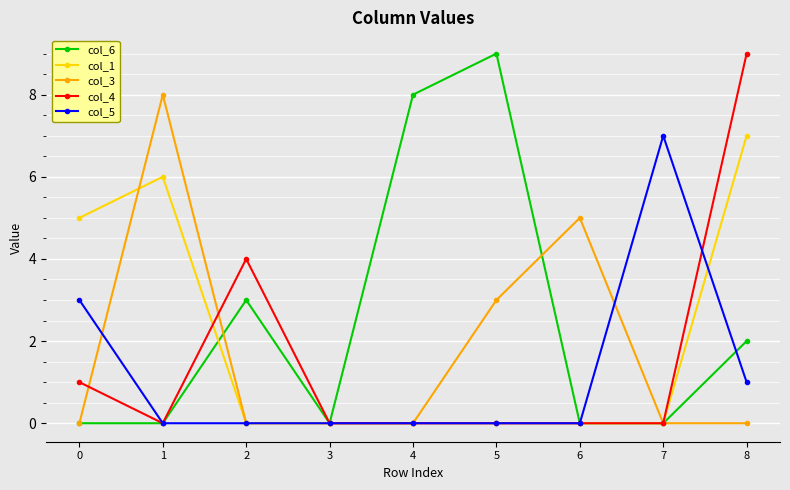

The value of col_3 at 5 is 1. True or false?

False